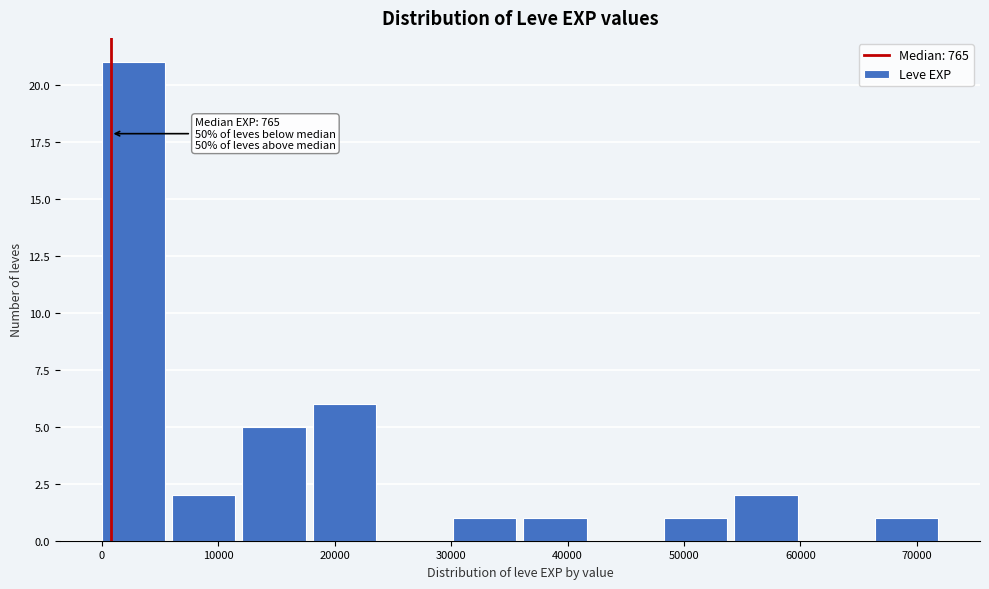

Which range on the x-axis has the tallest bar?

0 to 6000